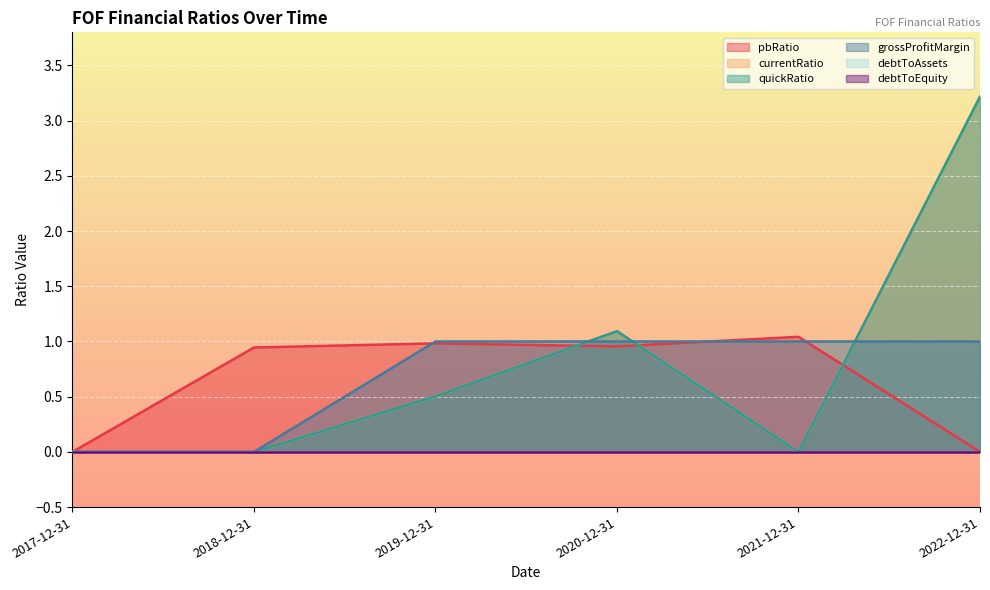

True or false: quickRatio and currentRatio cross at least once.

False